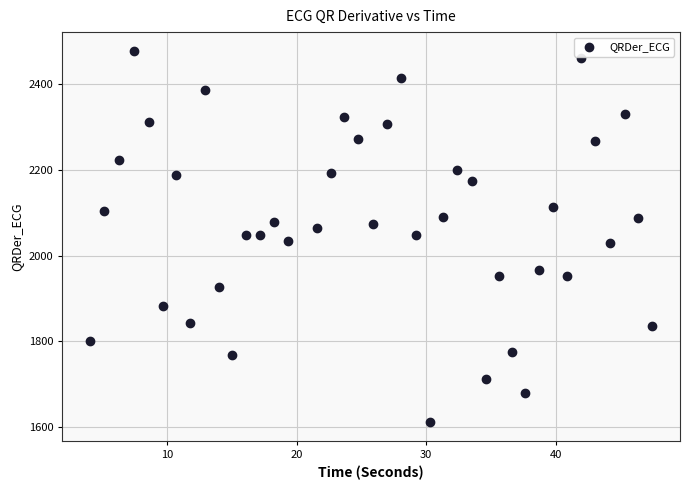

What is the range of Y values (max minus min)?

868.2